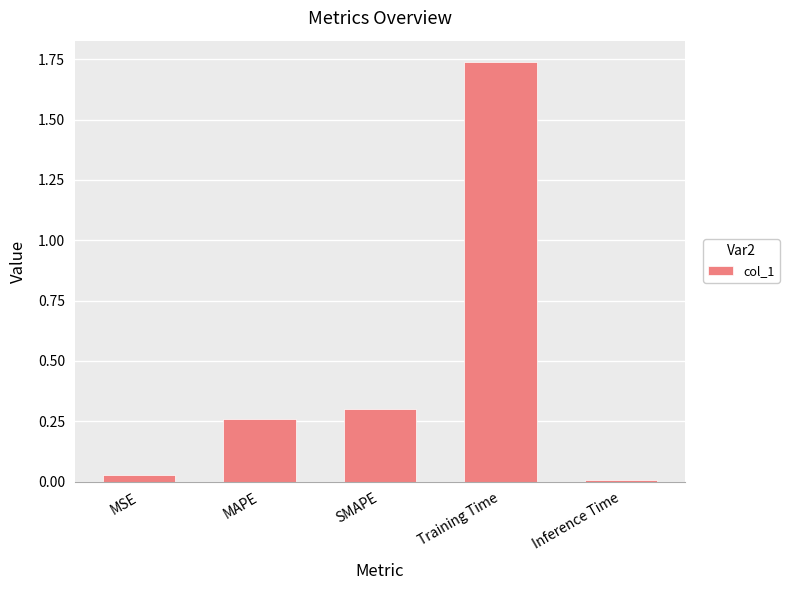

What is the label of the 1st bar from the right?

Inference Time